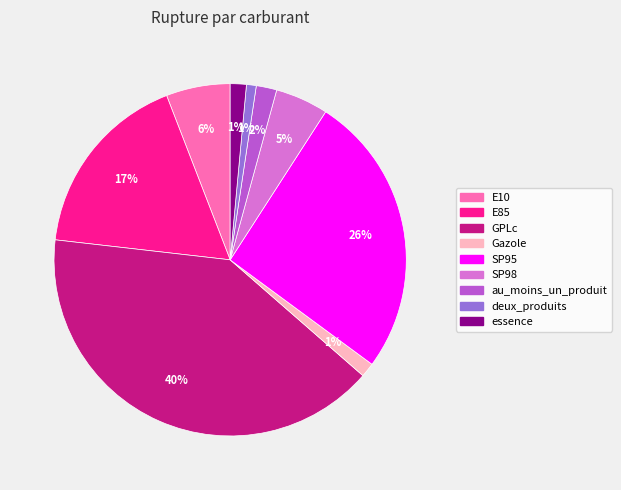

Do Gazole and E85 together represent more than half of the pie?

No